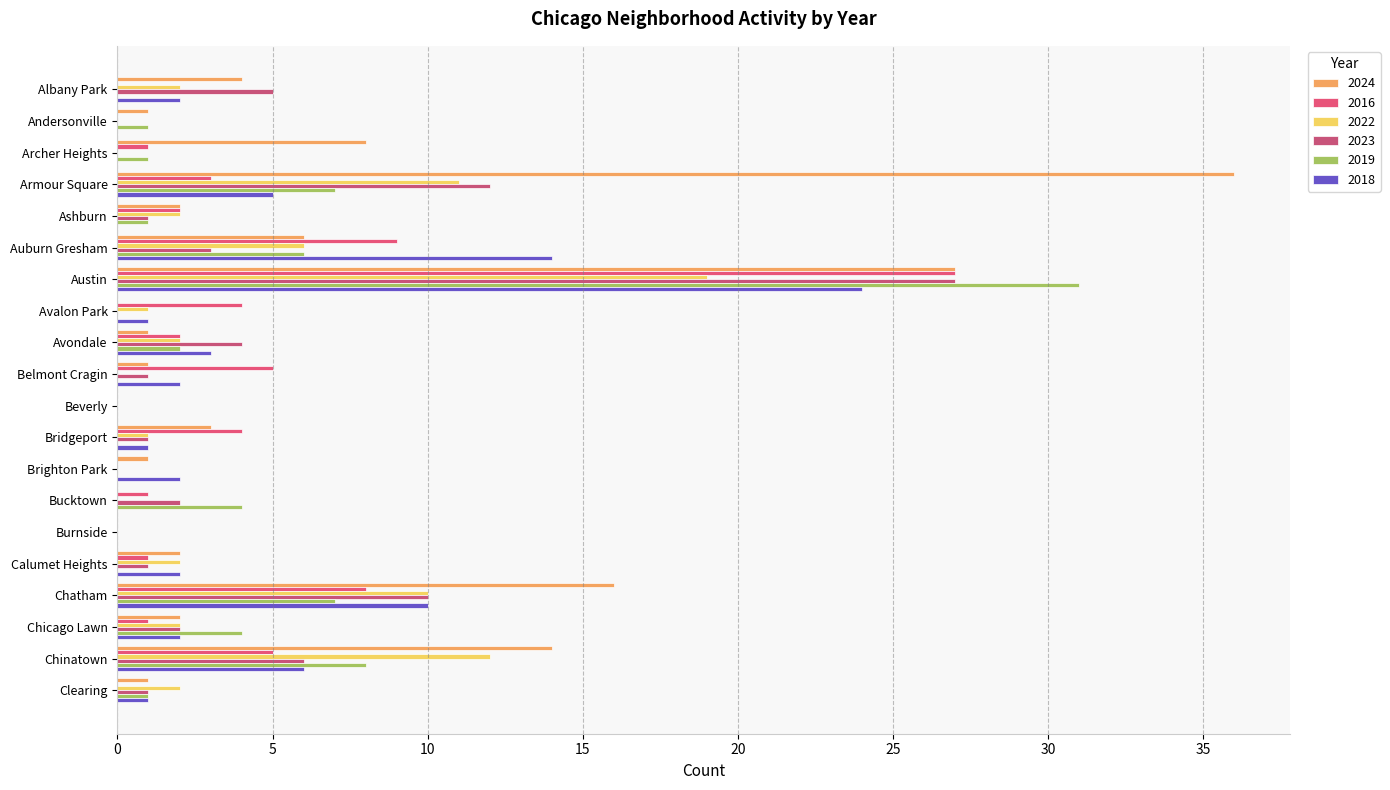

How many data points in 2016 are above 2?

8